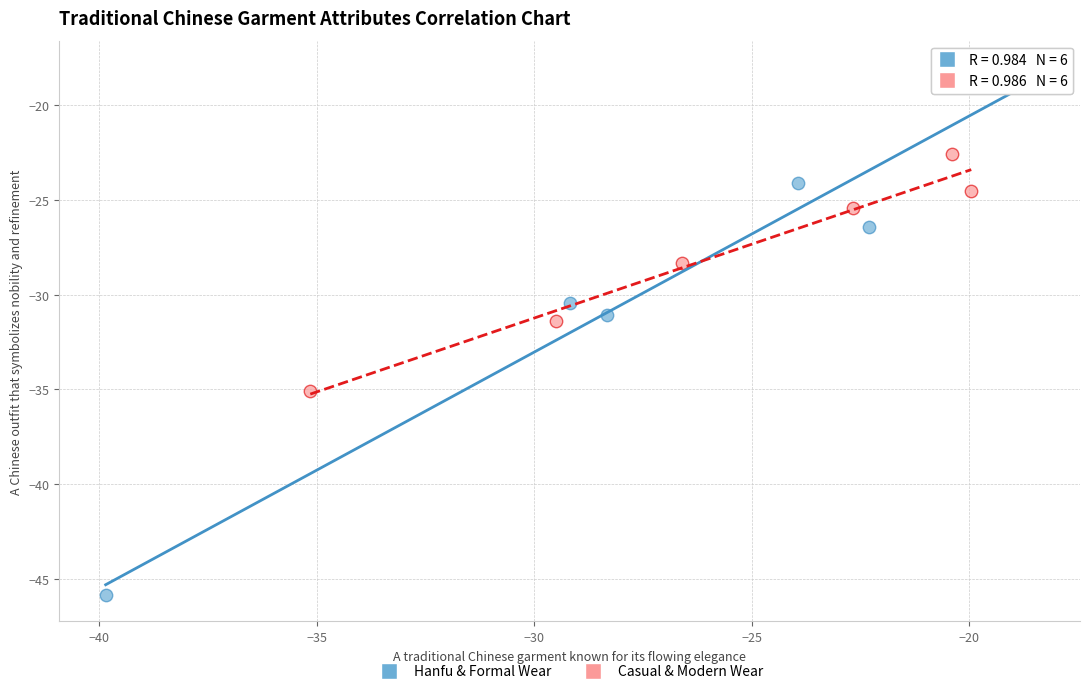

Which series contains the highest Y value?

Hanfu & Formal Wear